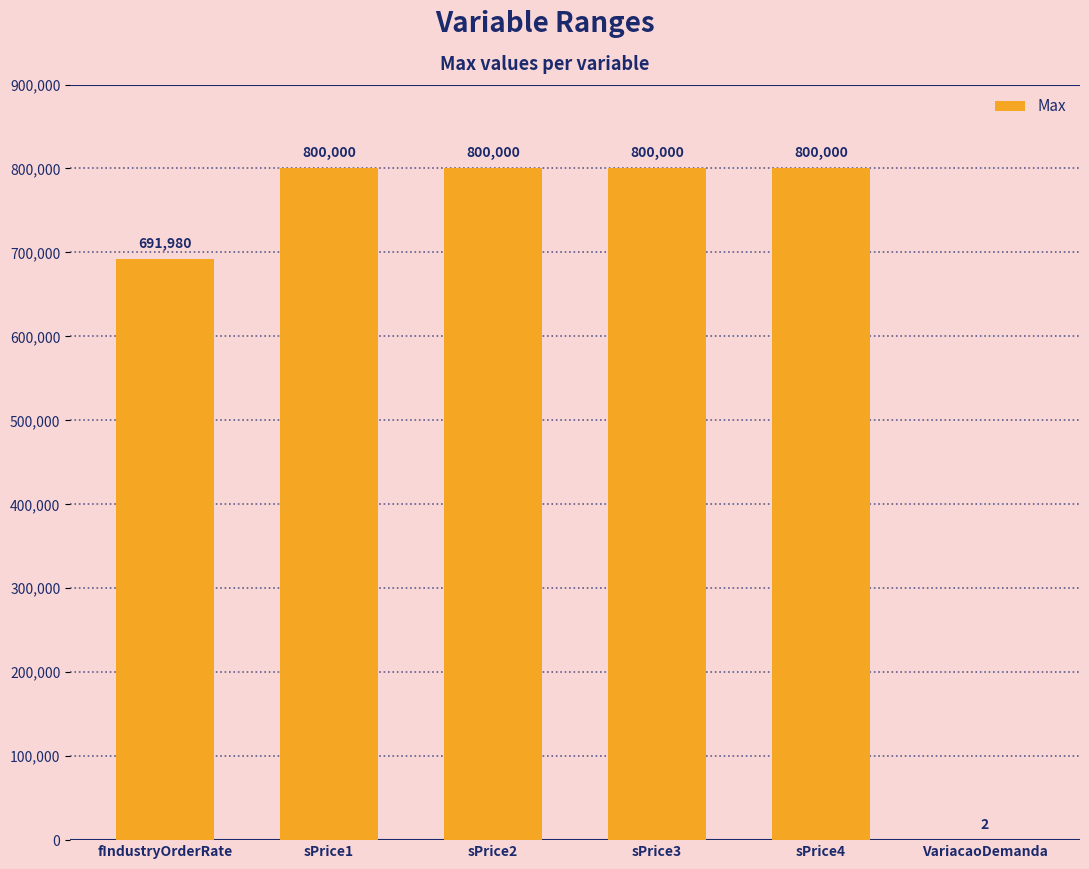

How many data points does each series have?

6